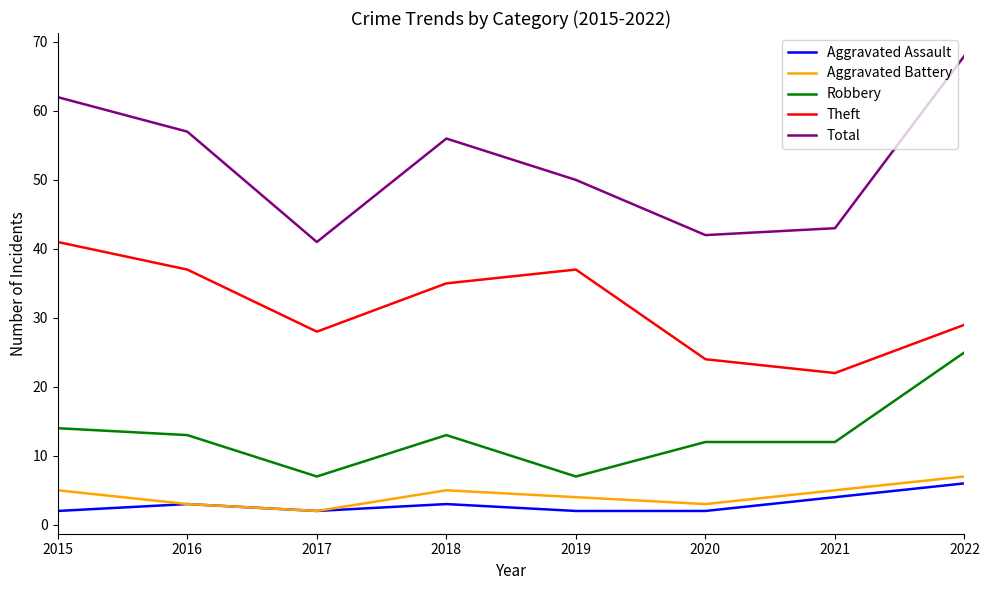

What is the minimum value shown in the chart?

2